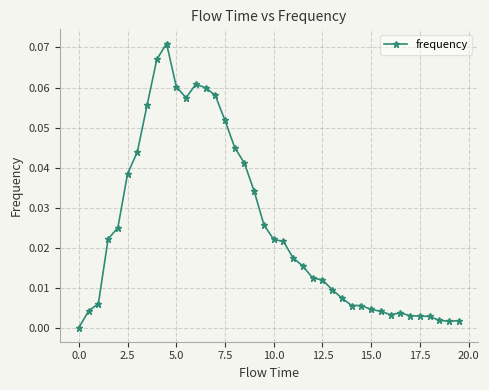

What is the sum of all values?

1.0